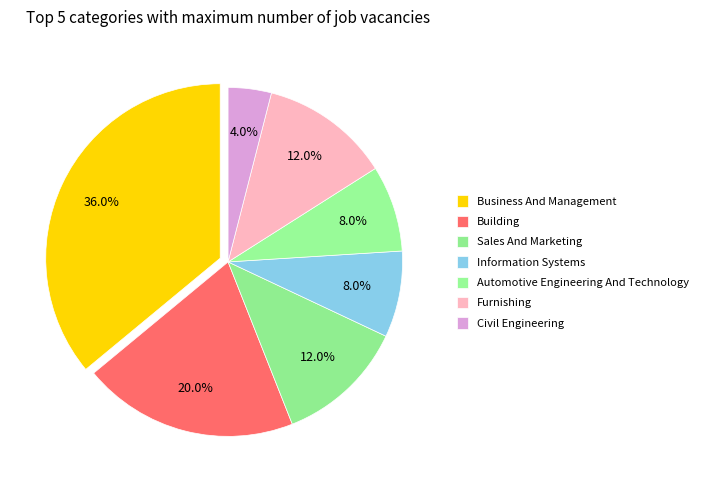

How many slices are in this pie chart?

7